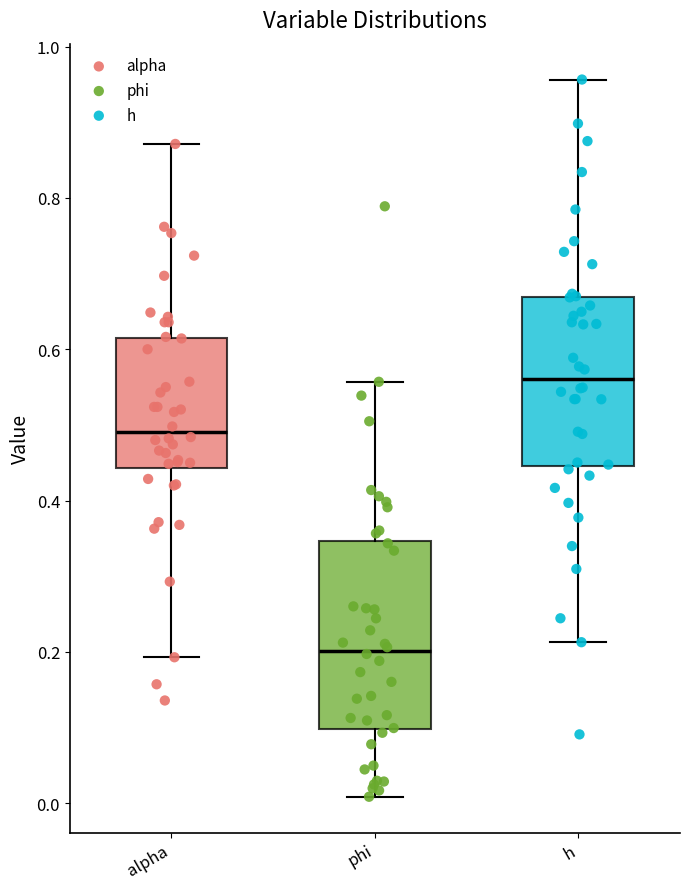

Reading left to right, read every box against the y-axis: the position of its median line, the range the box covers, and the ends of its whiskers. The values are not printed on the chart, so give them approximately, as read against the axis.

alpha: median 0.50, box 0.44 to 0.62, whiskers 0.20 to 0.88
phi: median 0.20, box 0.10 to 0.34, whiskers 0.00 to 0.56
h: median 0.56, box 0.44 to 0.66, whiskers 0.22 to 0.96